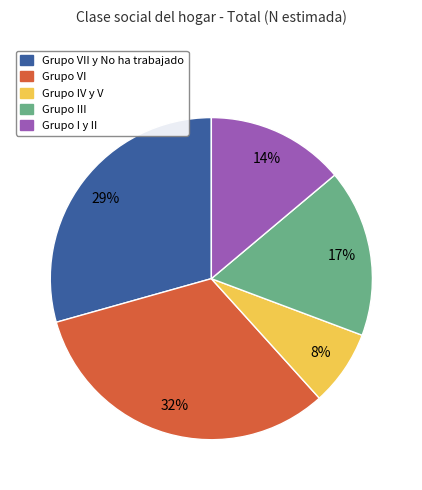

Is there any slice that represents more than half of the pie?

No